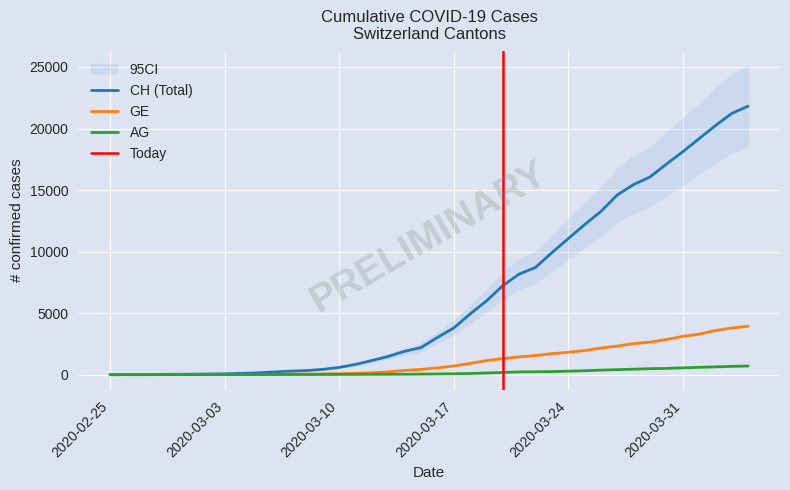

What value does the CH series have at 2020-03-07?

283